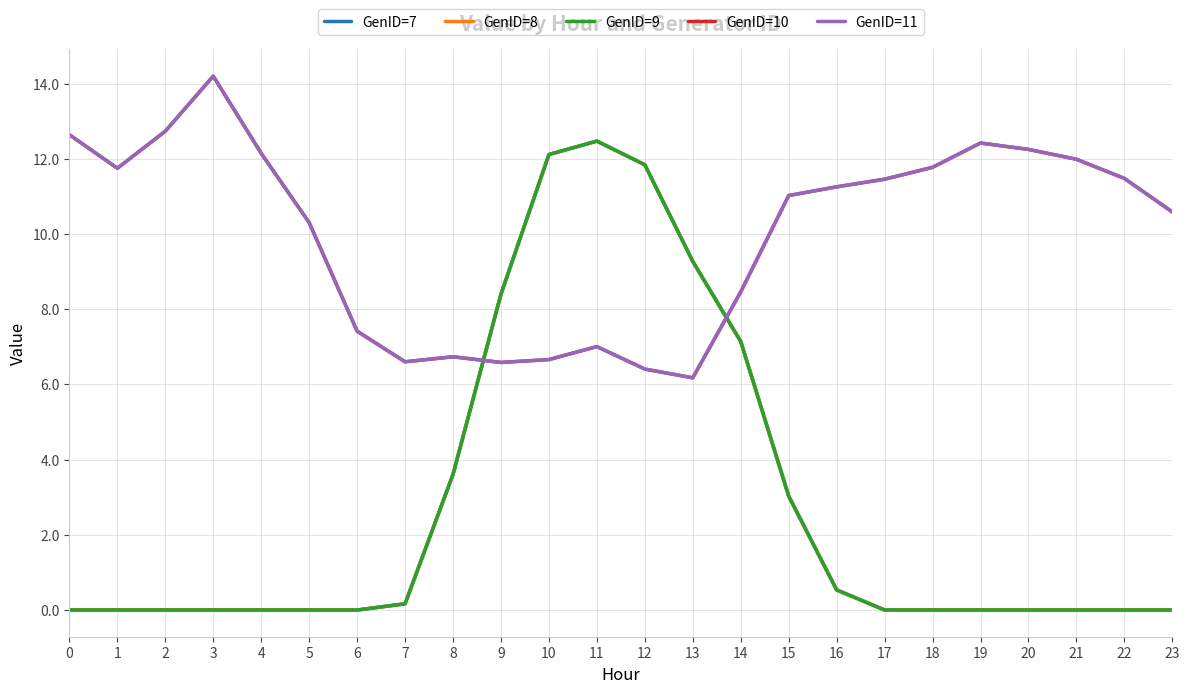

Does the chart display data point markers on the line(s)?

No